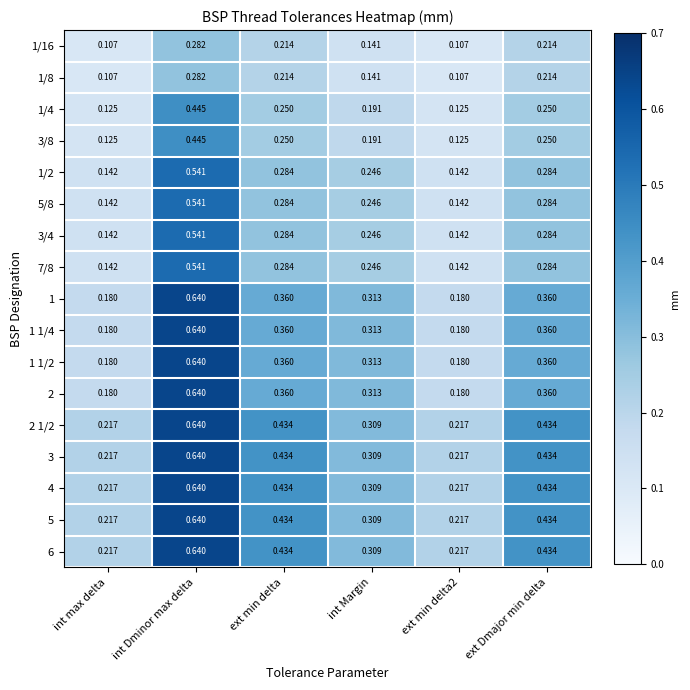

At which category is the sum across all series the highest?

int Dminor max delta